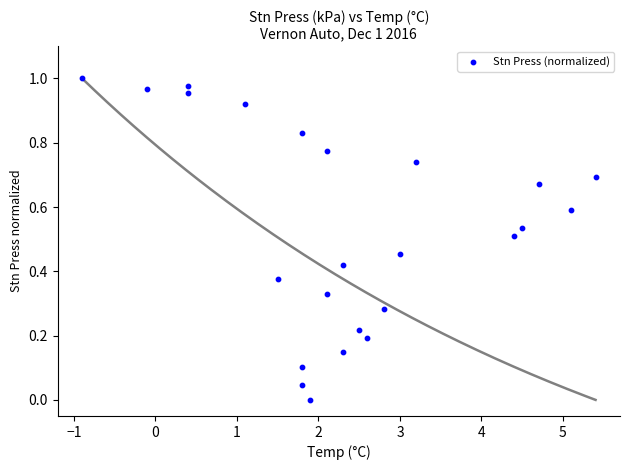

What is the range of X values (max minus min)?

6.3